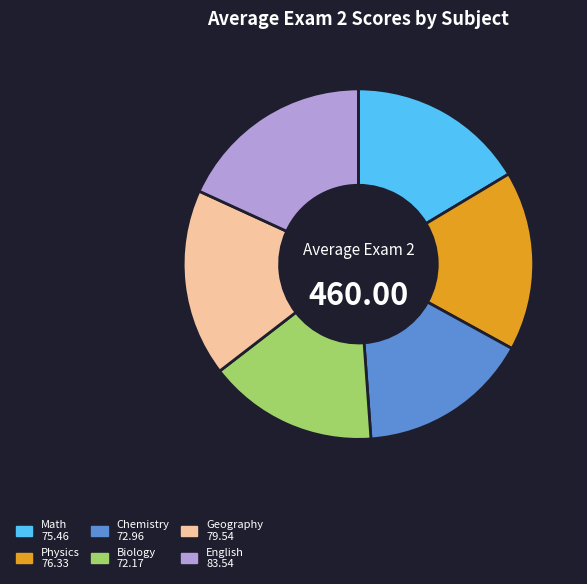

Which has a higher value, Geography or English?

English